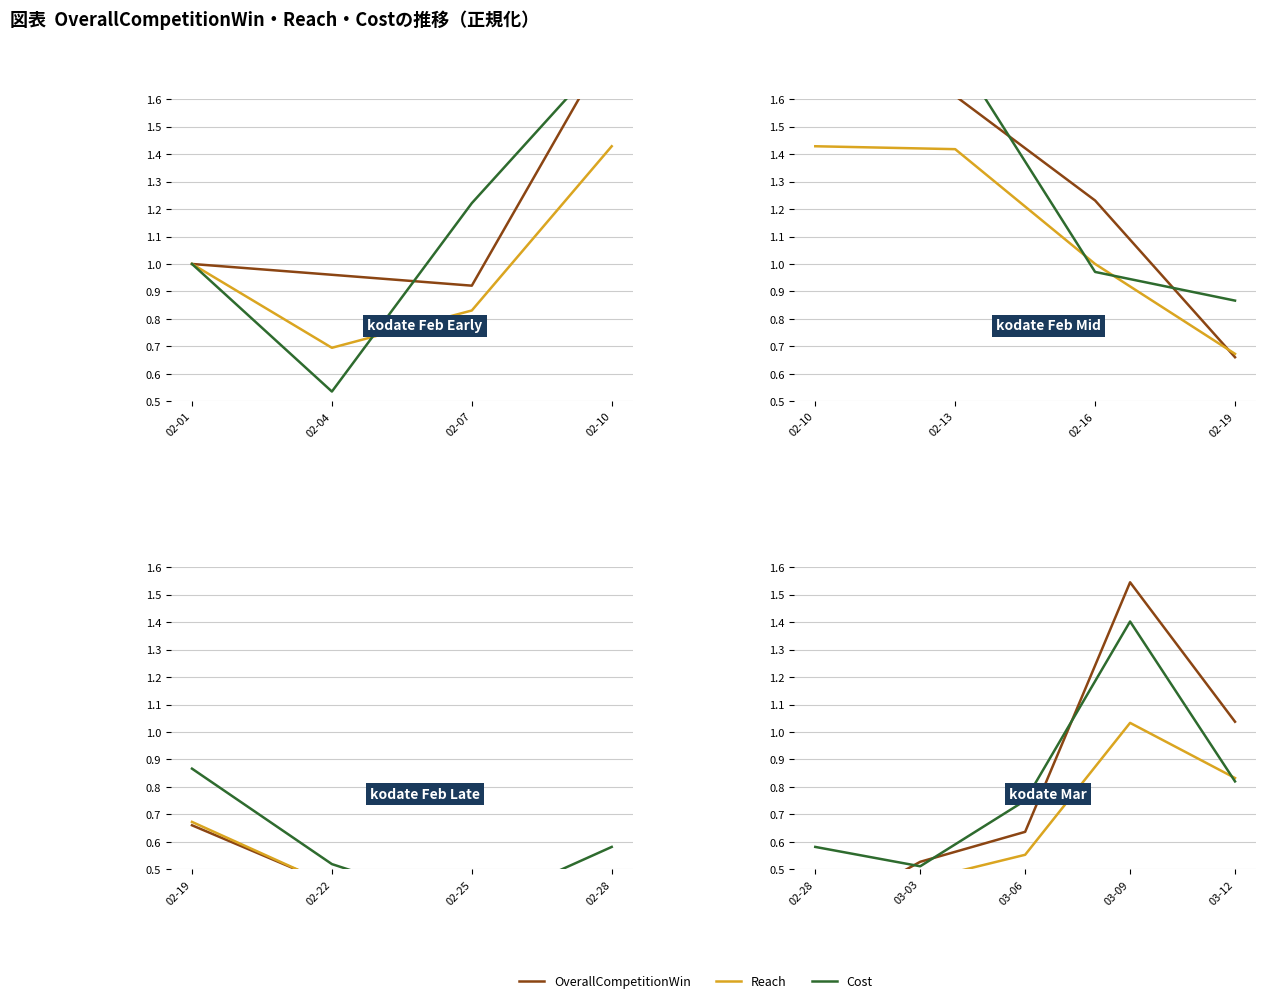

The value of Cost at 02-28 is 0.9. True or false?

False